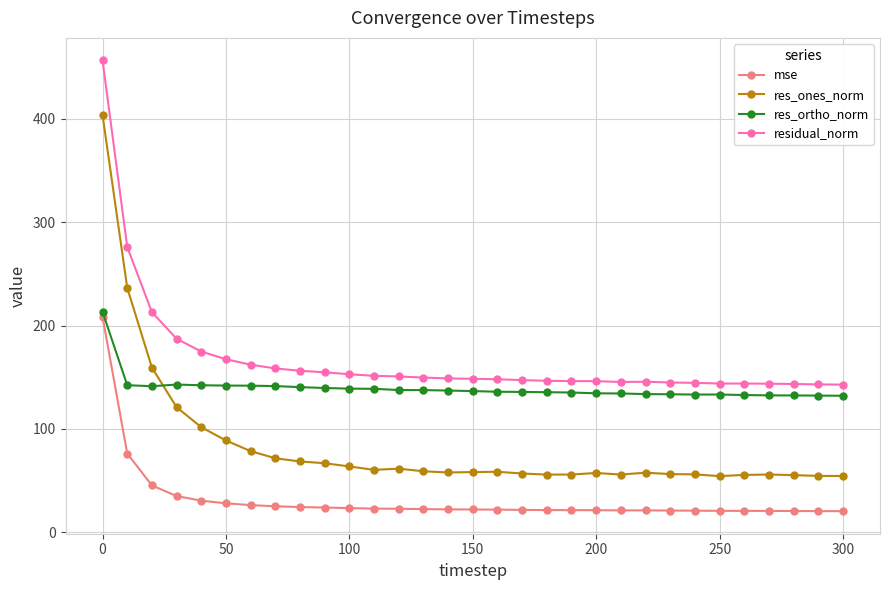

True or false: res_ortho_norm and mse intersect in this chart.

False